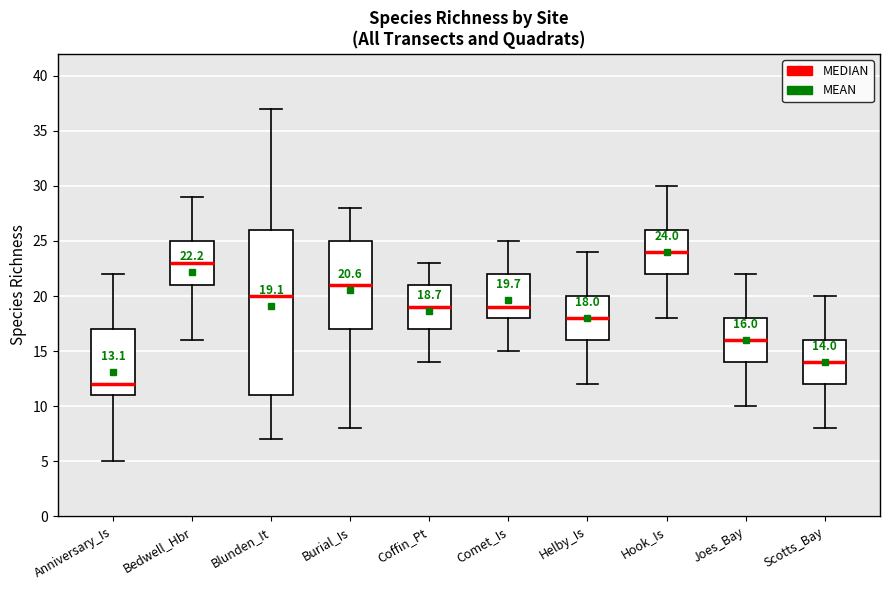

Which box's median line is the lowest?

Anniversary_Is